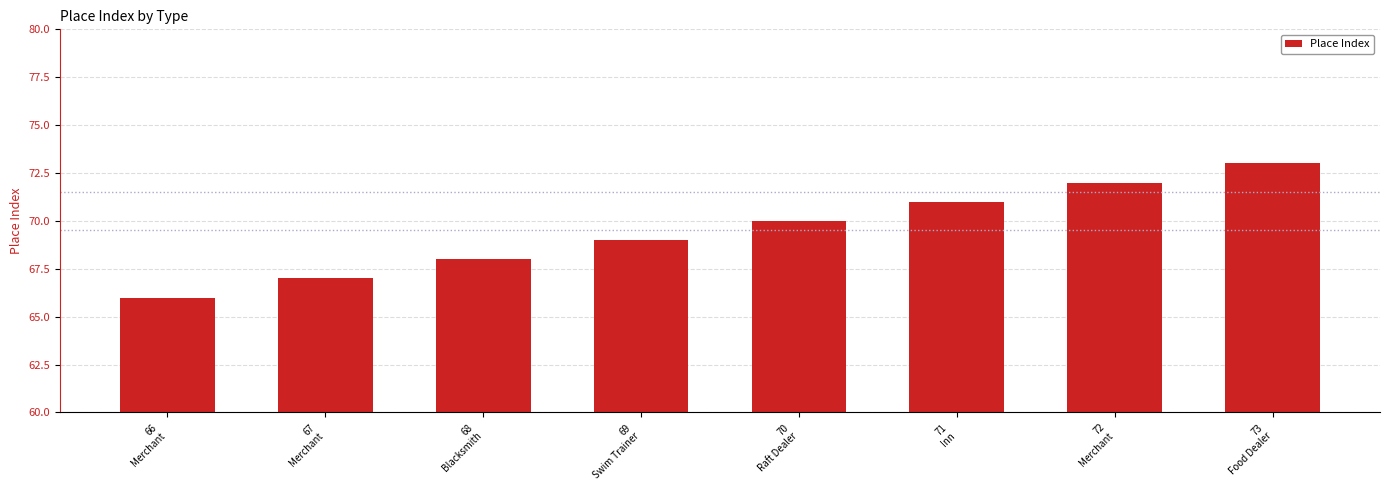

What is the greatest value displayed?

73